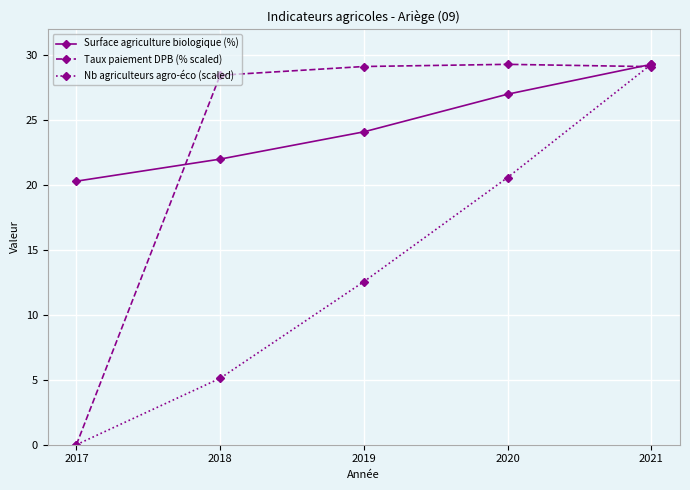

What is the difference between the Surface agriculture biologique (%) values at 2017 and 2018?

1.7